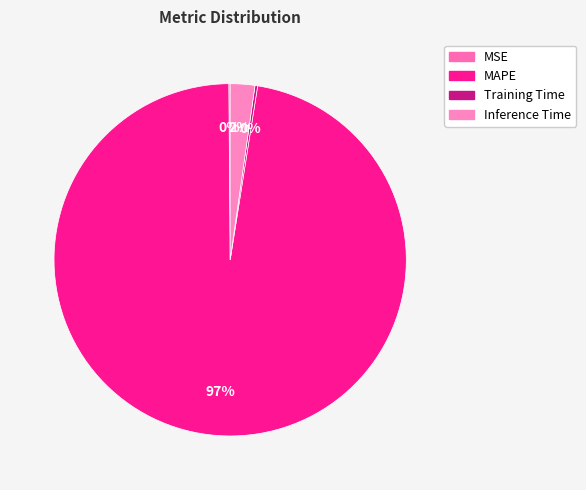

Combined, what portion of the pie is Training Time and MSE?

0.4%